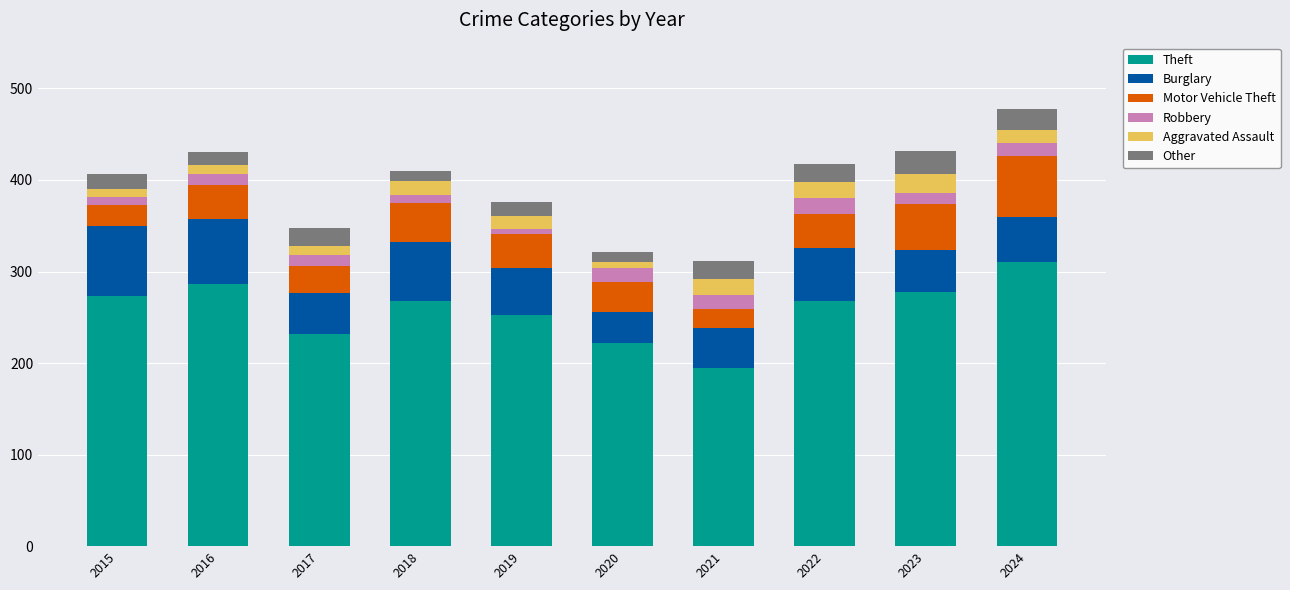

How many series are shown in this chart?

6